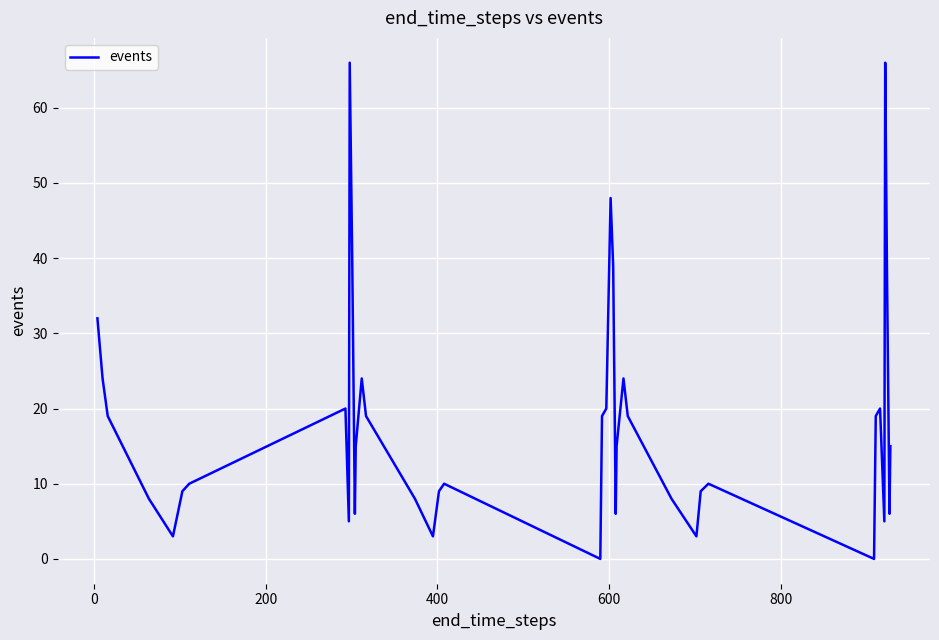

What is the difference between the maximum and minimum values?

66